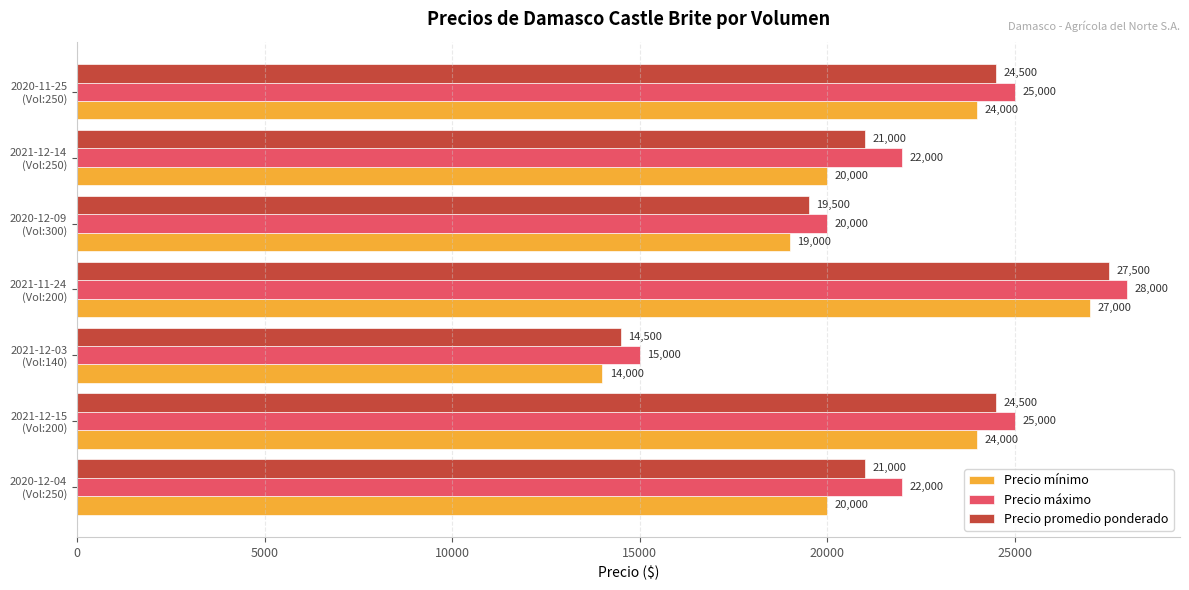

What is the greatest value displayed?

28000